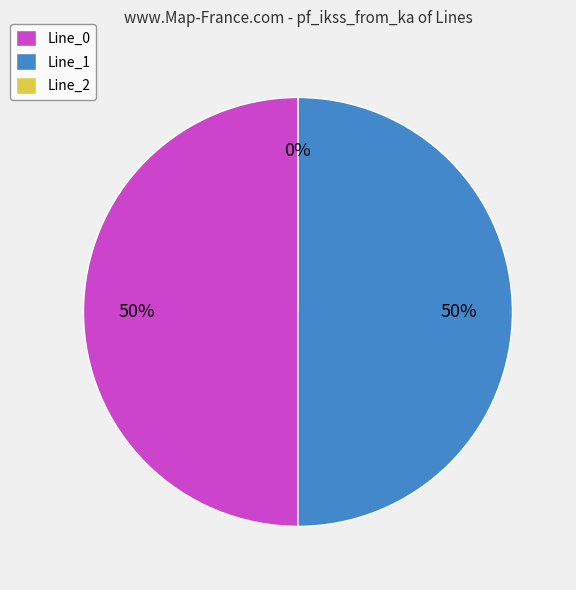

What percentage is the Line_0 slice, to the nearest percent?

50%